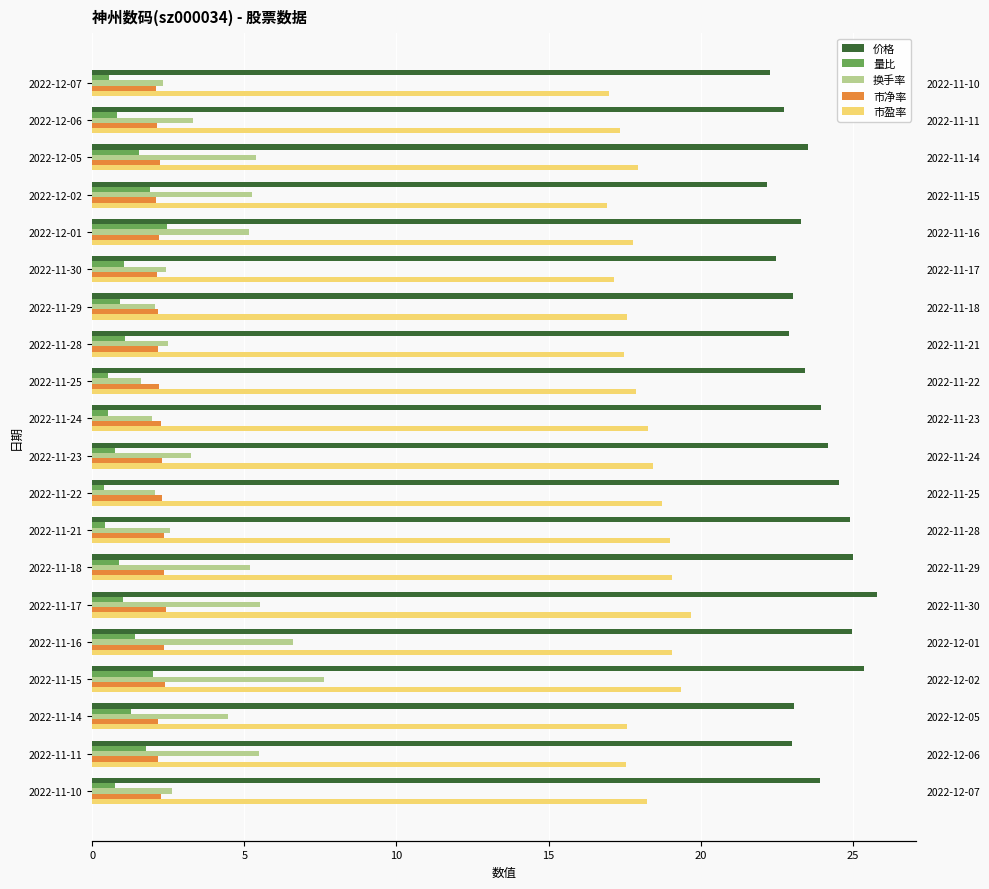

Which series has the largest range (max minus min)?

换手率